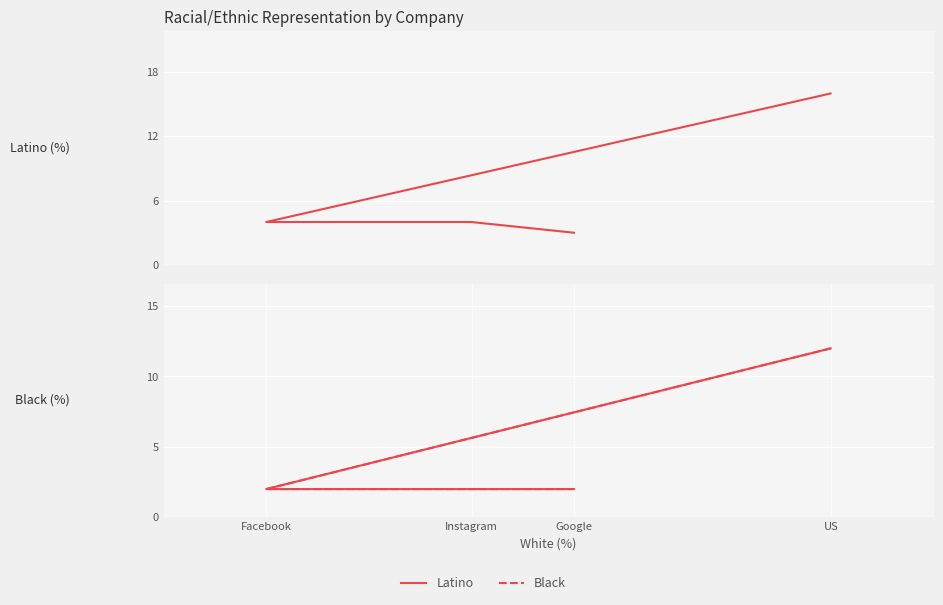

What is the difference between the highest and lowest values at Google?

1